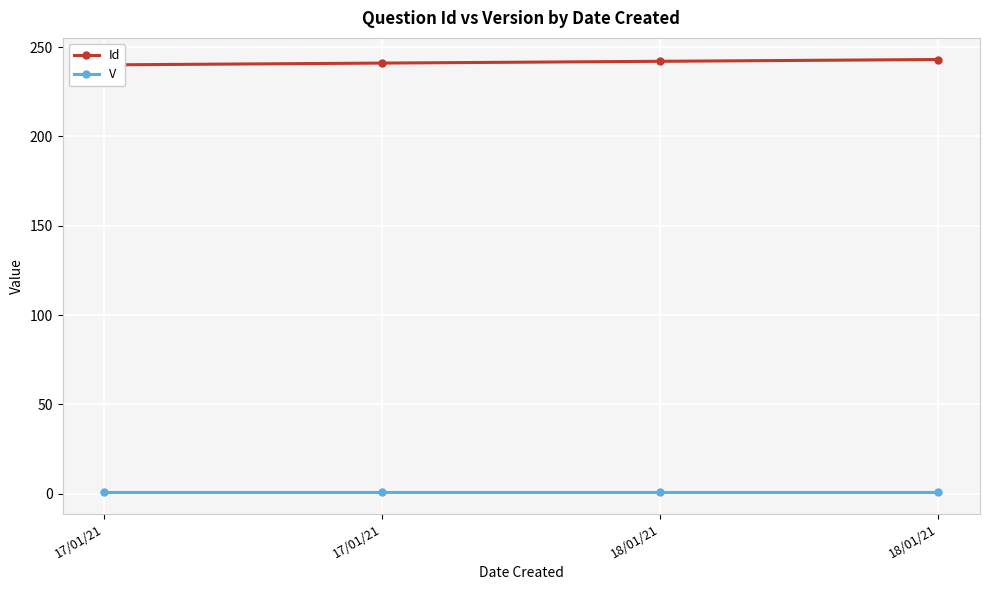

At 18/01/21, list the series in order from largest to smallest.

Id, V